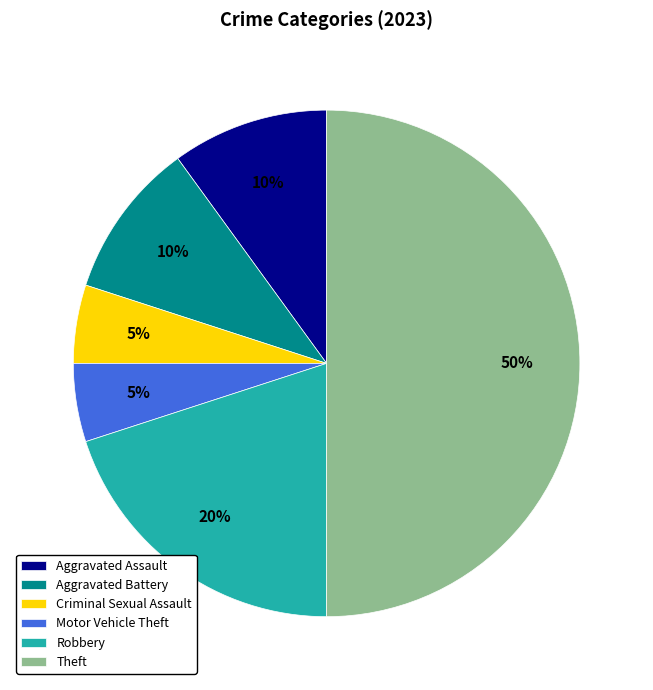

Does Criminal Sexual Assault represent more than half of the total?

No